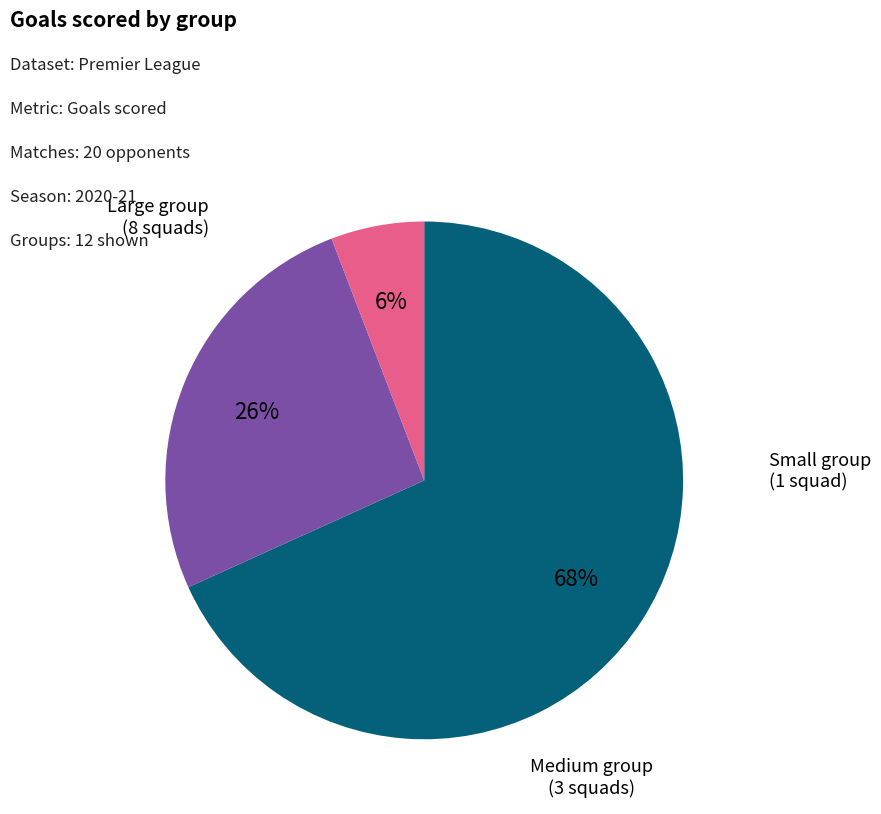

Is there any slice that represents more than half of the pie?

Yes